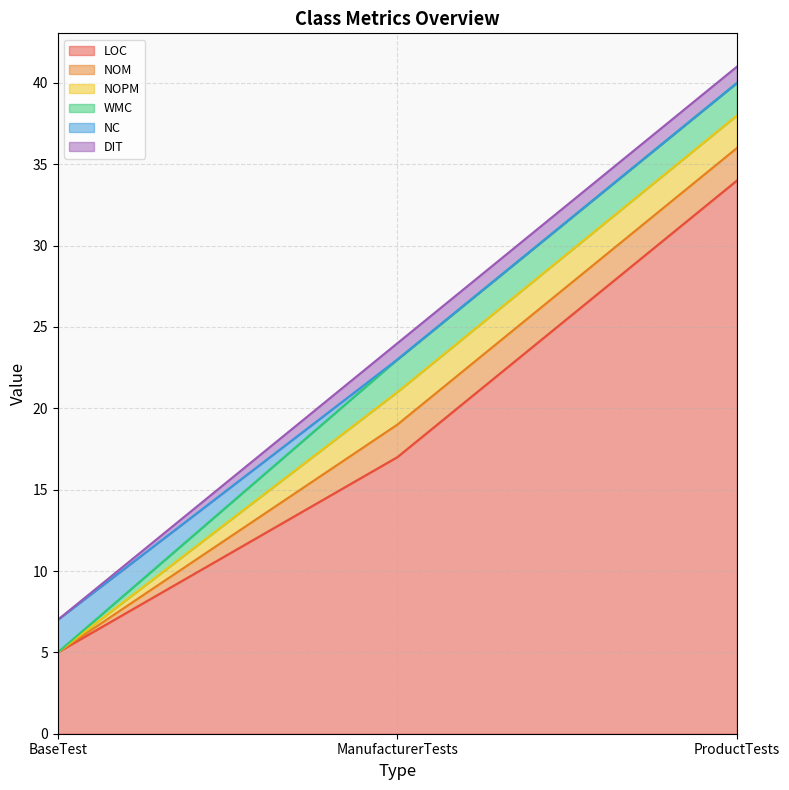

What is the difference between the highest and lowest values at BaseTest?

5